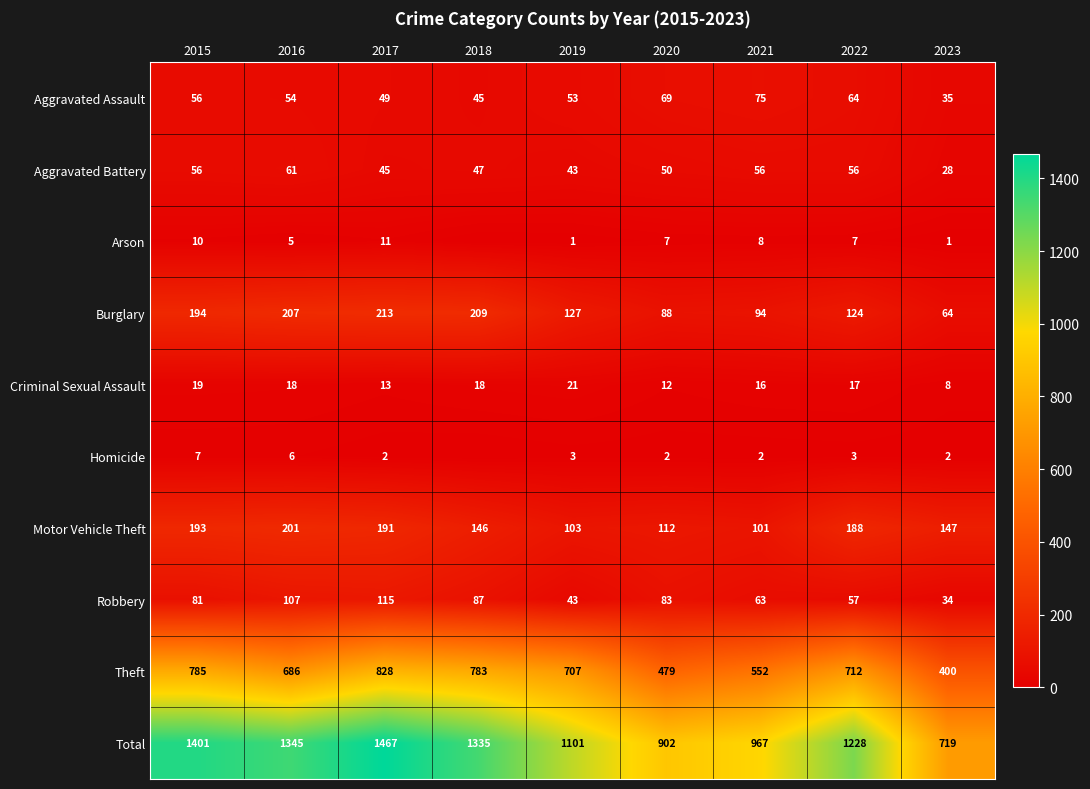

The value of Total at 2021 is 301. True or false?

False